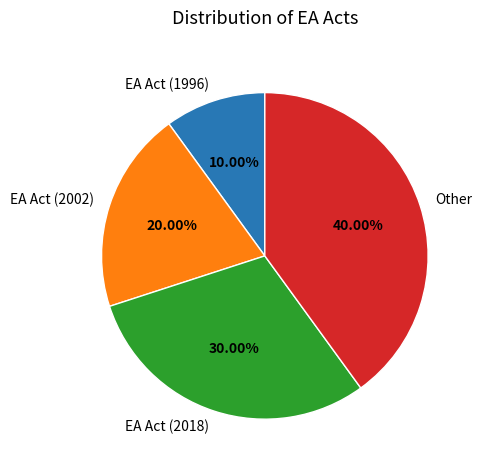

Between EA Act (2018) and EA Act (1996), which is larger?

EA Act (2018)